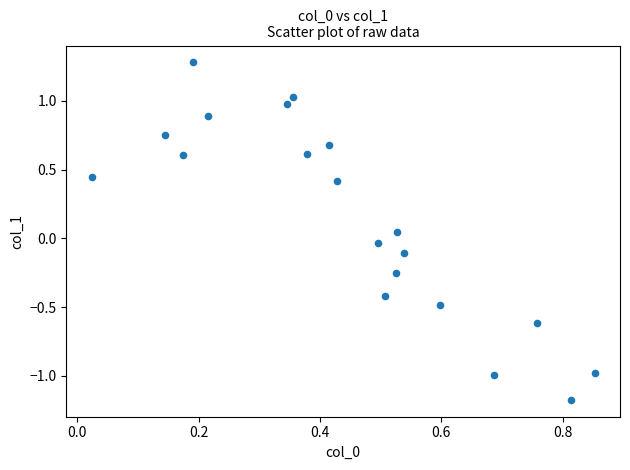

What is the range of Y values (max minus min)?

2.5